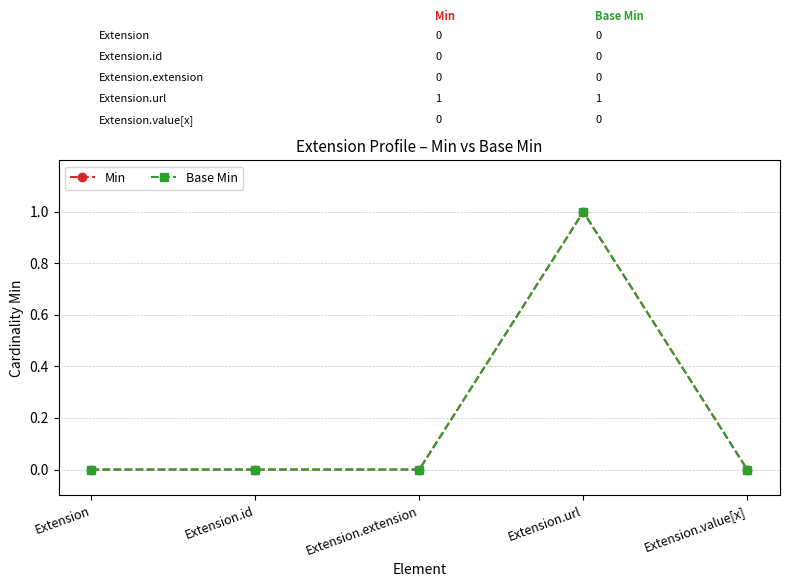

Which category has the lowest value in the Min series?

Extension